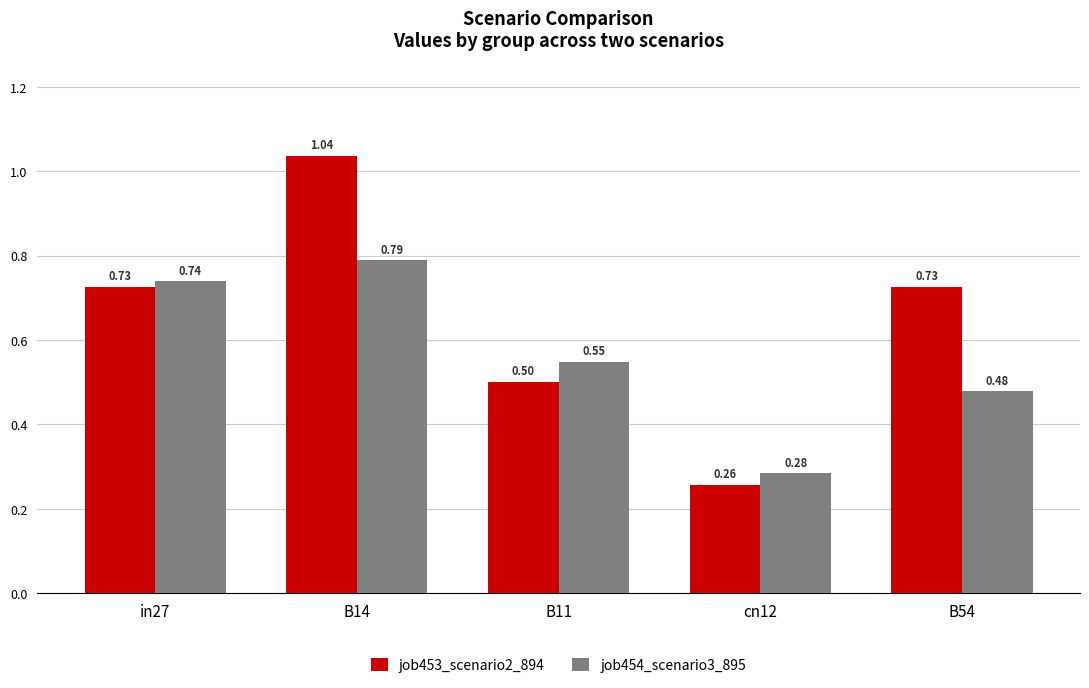

At which category is the sum across all series the highest?

B14